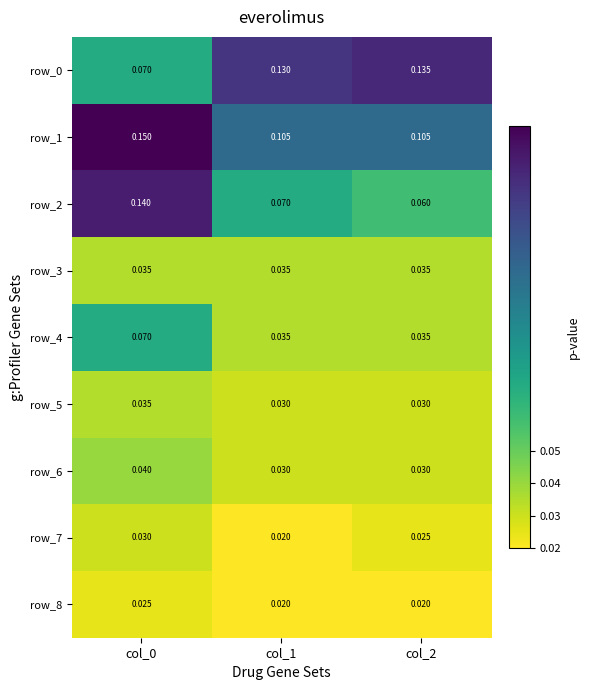

Is the value of row_5 at col_1 greater than the value of row_4 at col_0?

No